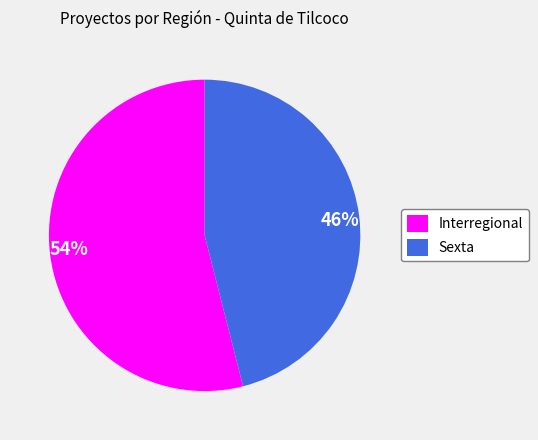

Does Sexta account for over 50% of the chart?

No